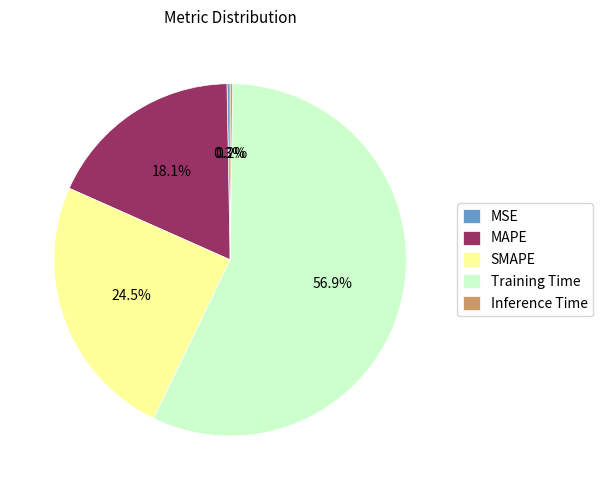

Which category accounts for the majority?

Training Time